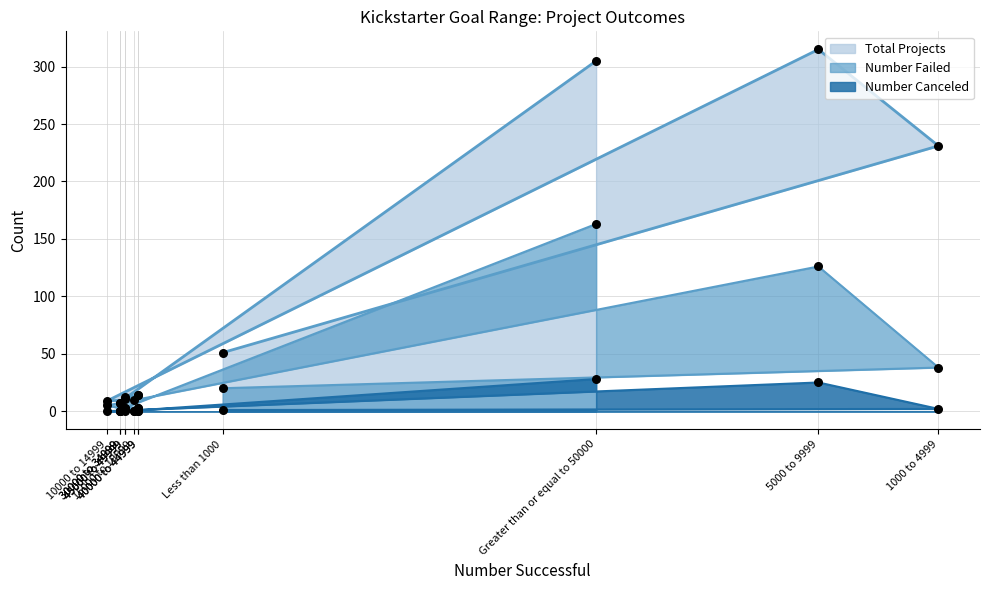

At which category is the sum across all series the highest?

Greater than or equal to 50000